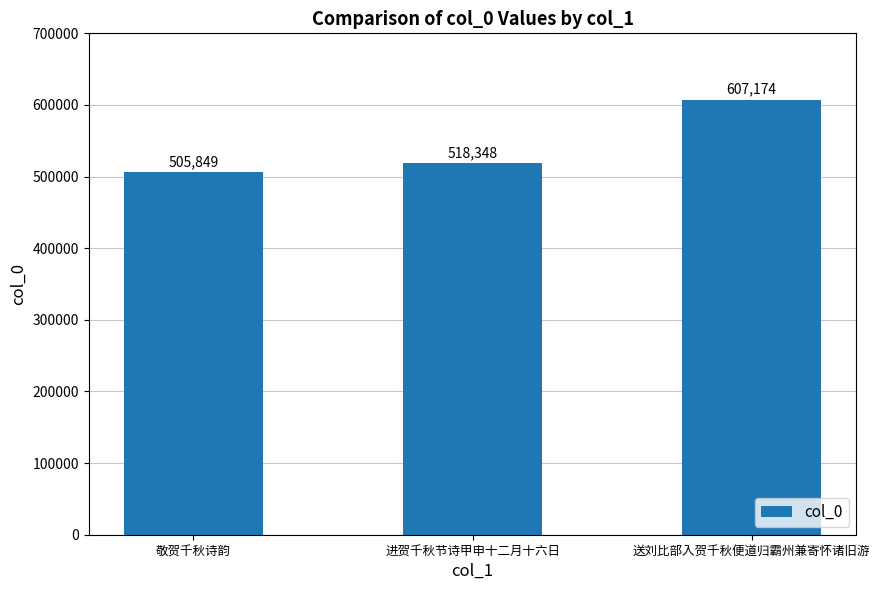

At which category does the chart reach its peak across all series?

送刘比部入贺千秋便道归霸州兼寄怀诸旧游